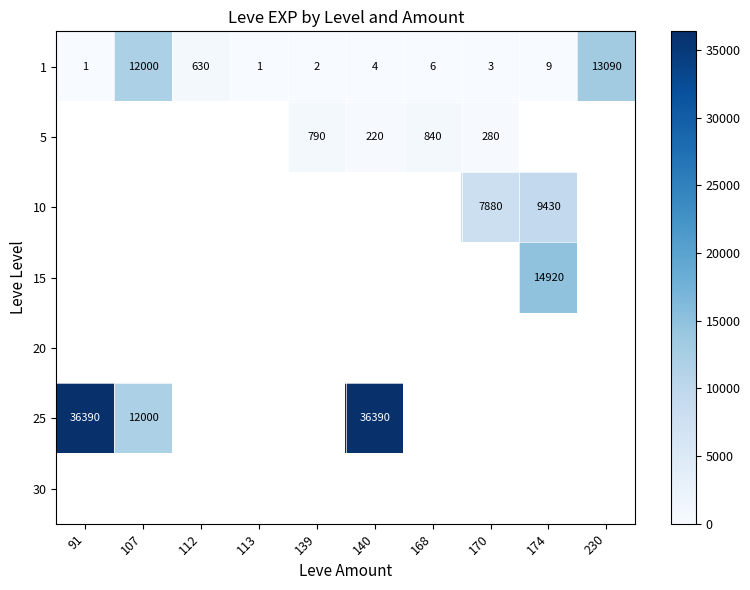

Count the number of categories in the chart.

10